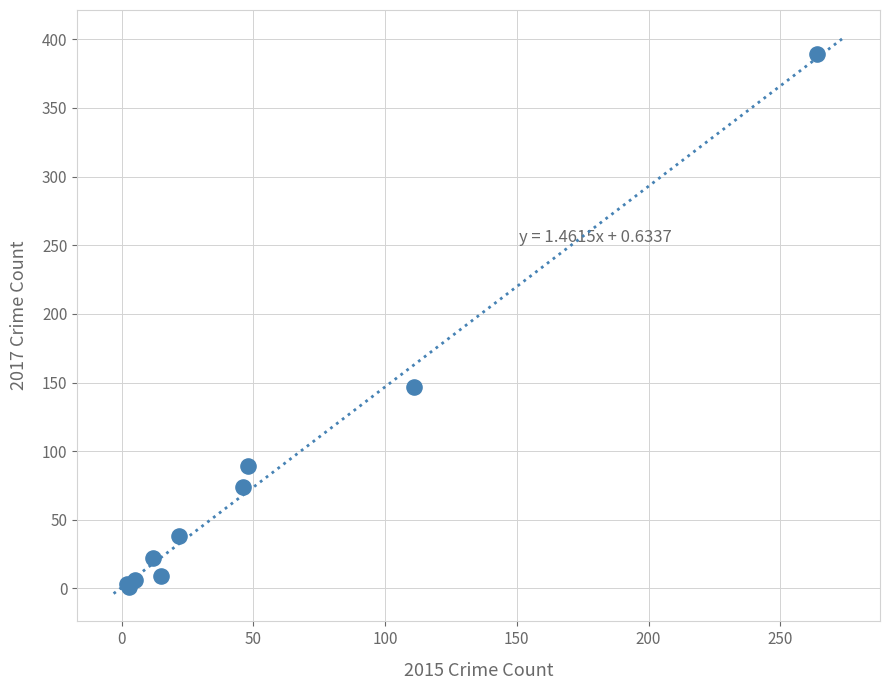

What Y value in the scatter plot is closest to 195?

147